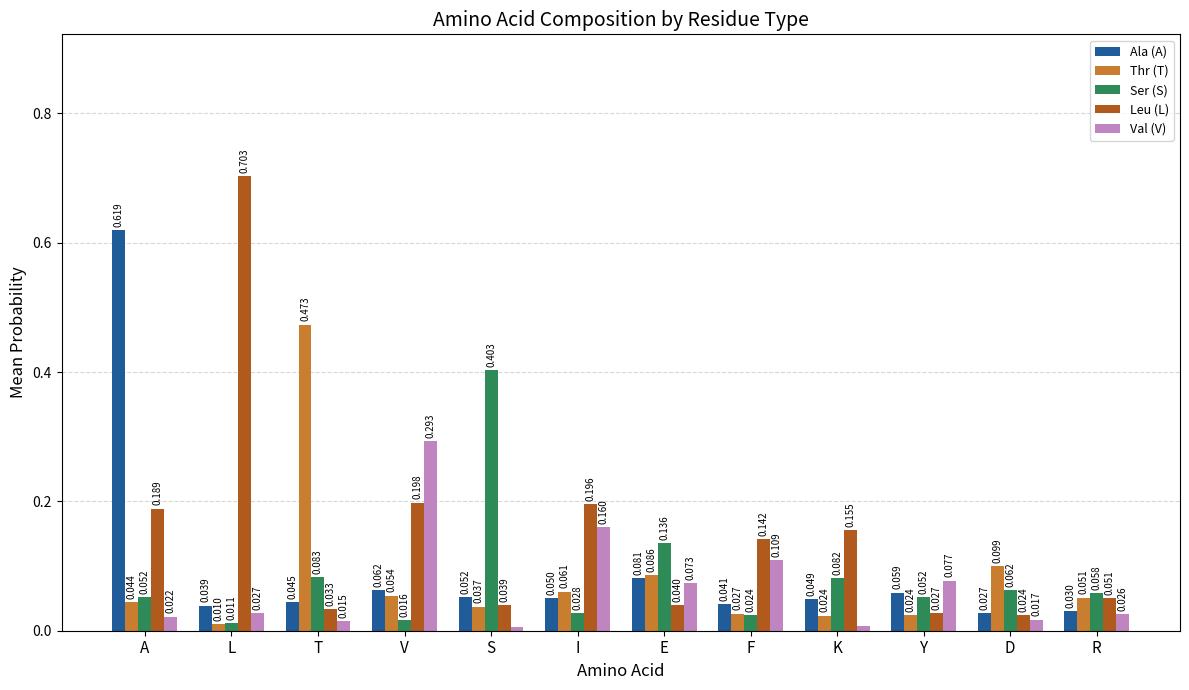

Are the bars horizontal?

No